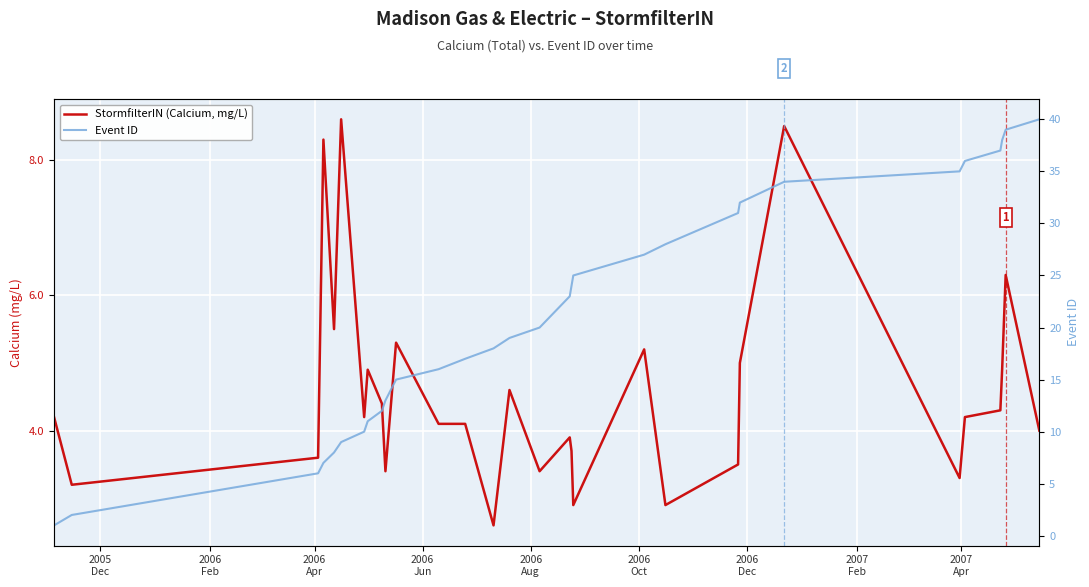

What is the value of the Event ID point at the 16th from the left?

20.0